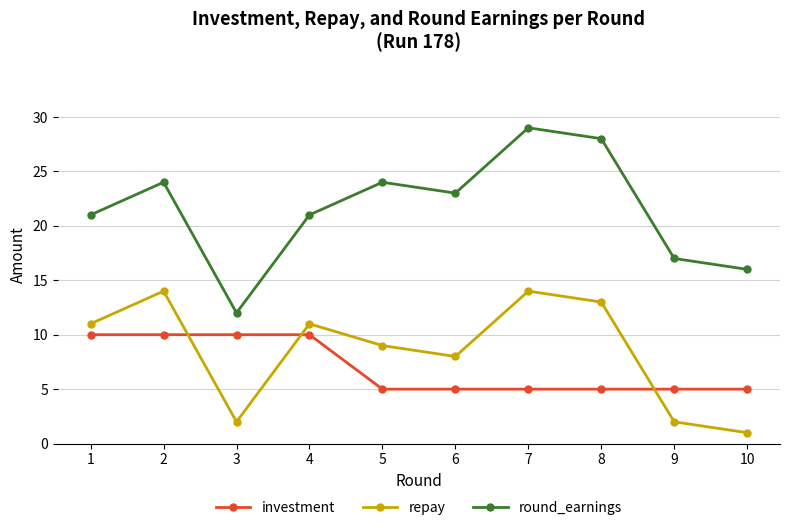

True or false: investment has a value of 16 at 3.

False